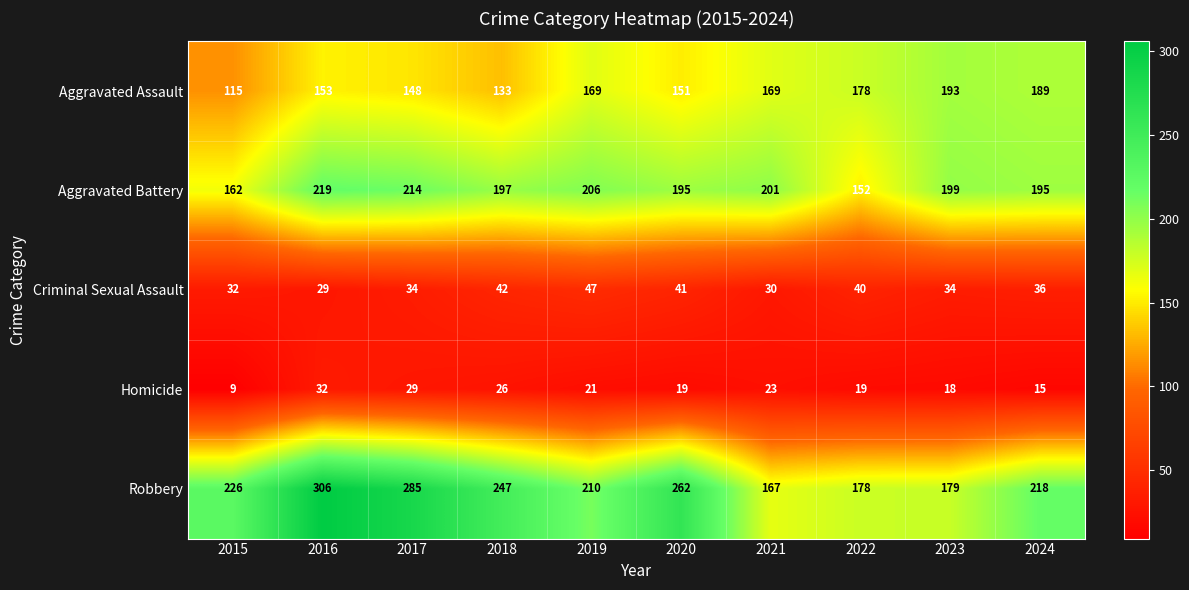

What is the maximum value for Robbery?

306